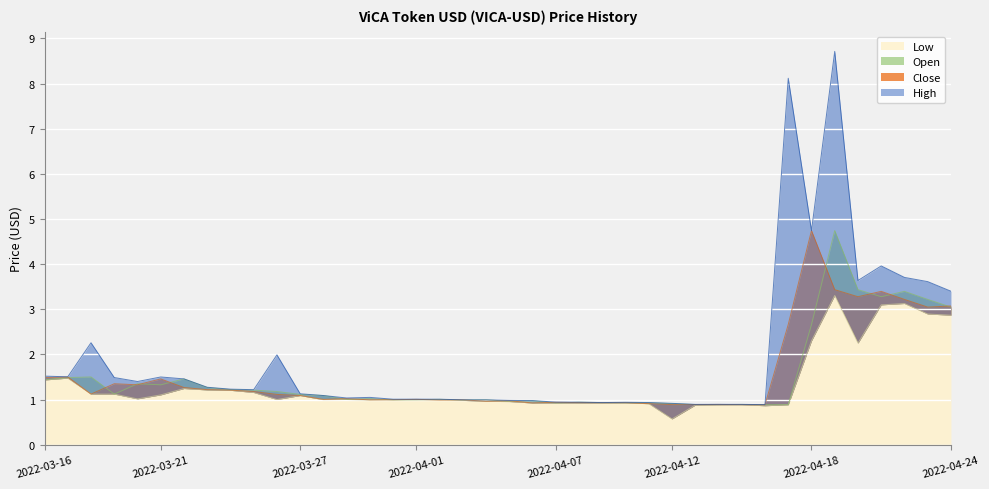

At which label is Open closest to 2?

2022-03-18